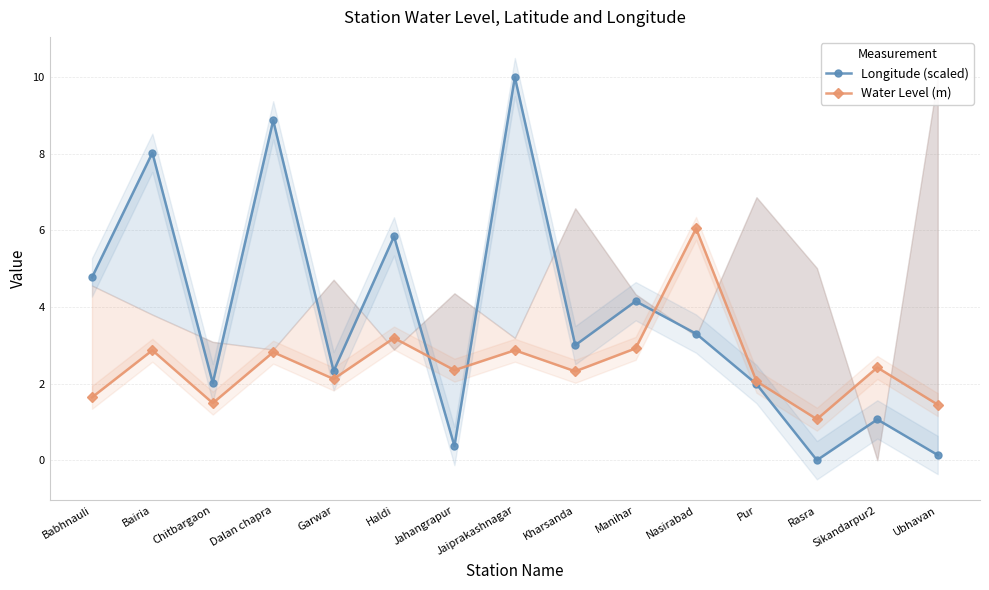

How many lines are shown in the chart?

2